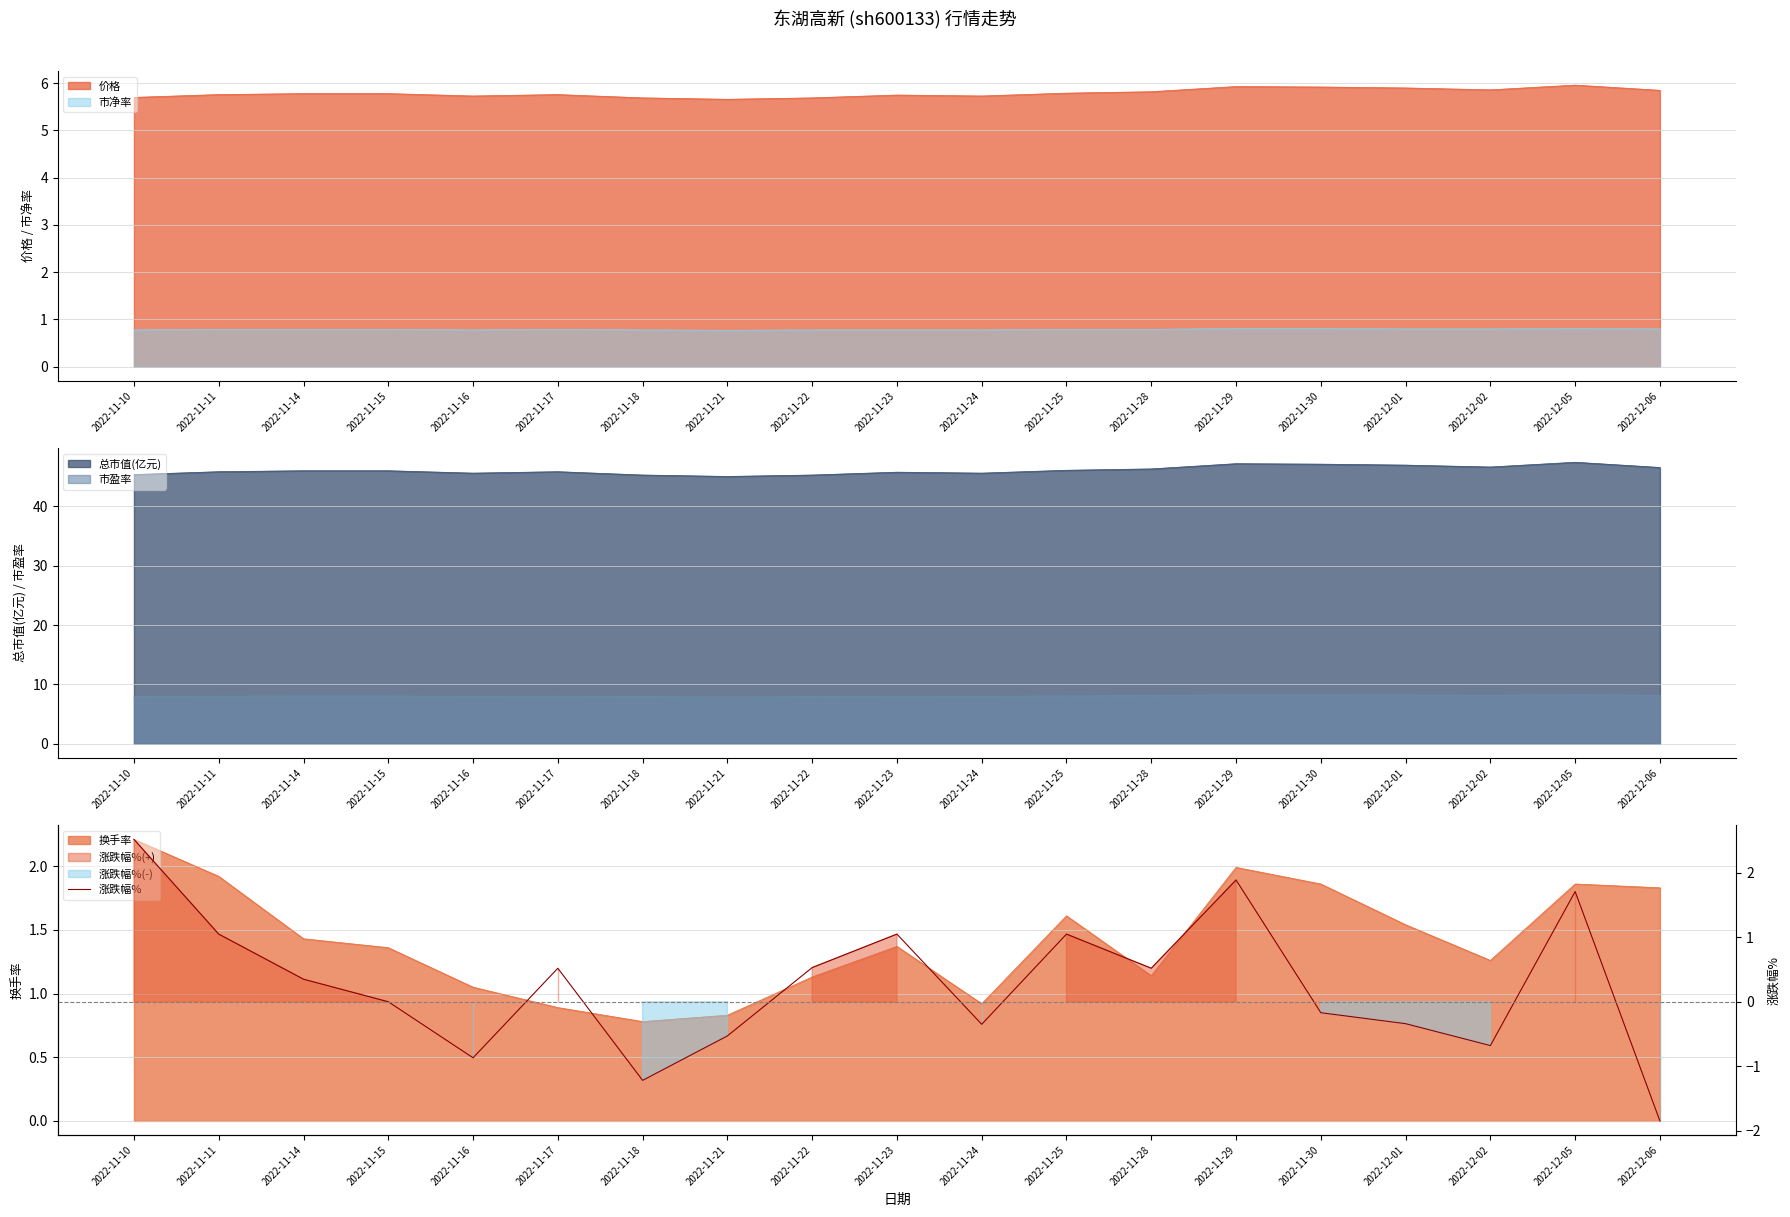

How many data points are less than 0?

8